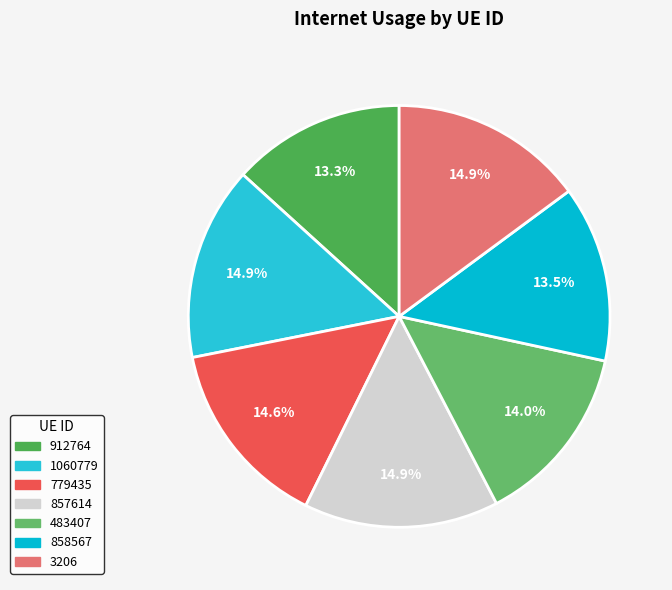

How many segments does this pie chart have?

7